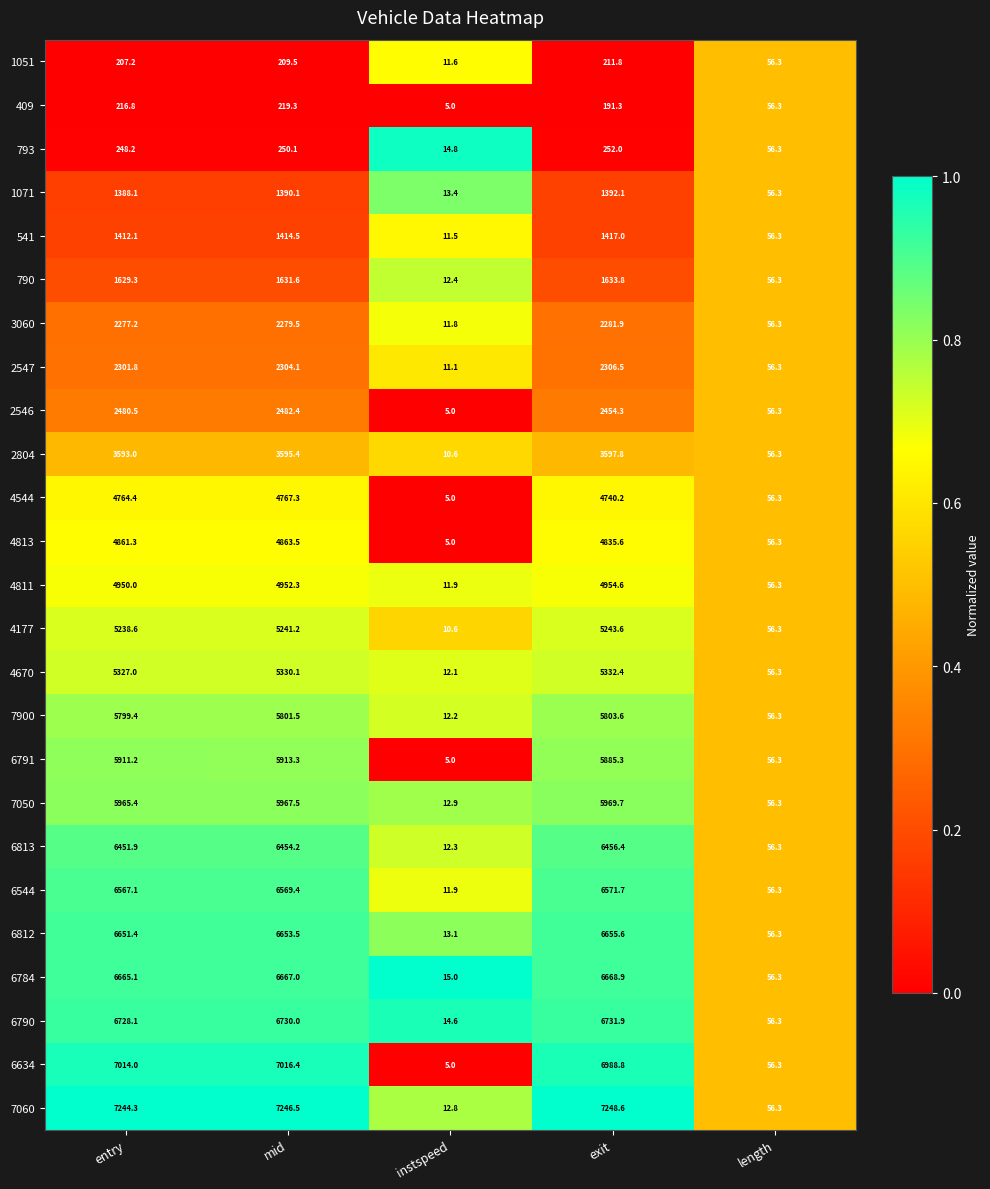

What is the sum of all 4670 values?

16057.9